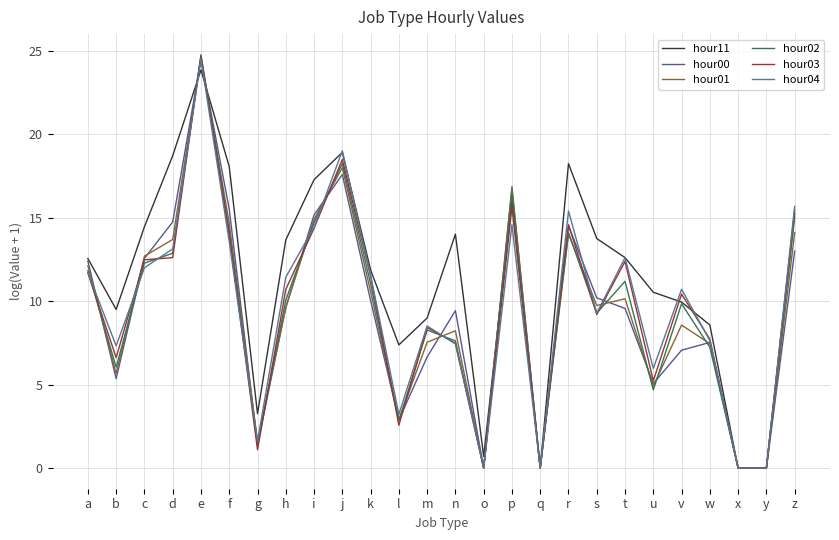

How many lines are shown in the chart?

6